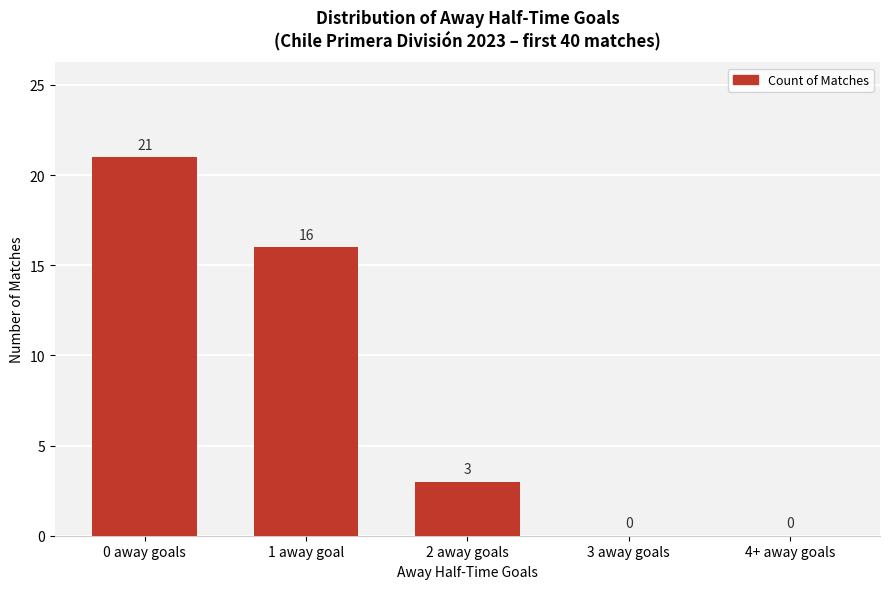

The chart shows a value of 21 at 0 away goals. True or false?

True